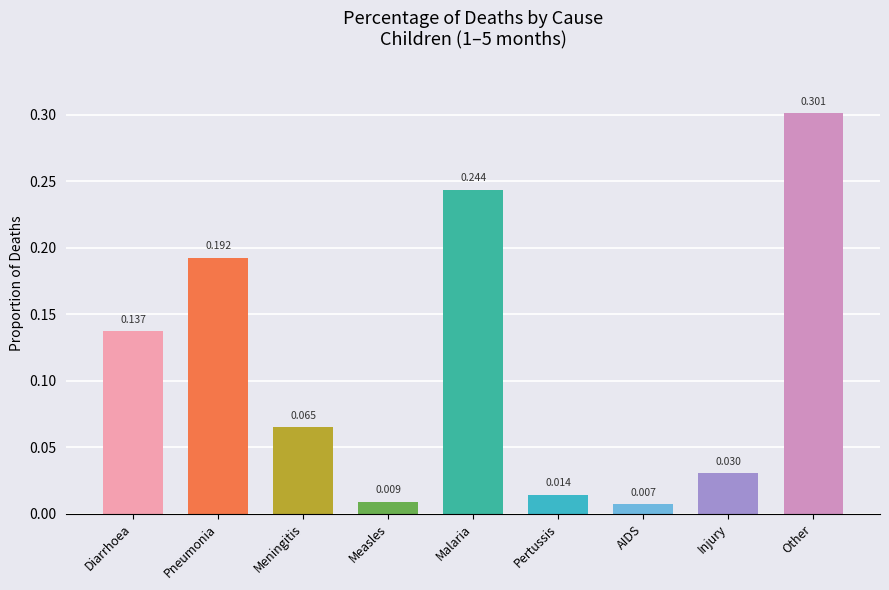

What is the change in value from Malaria to Other?

+0.1